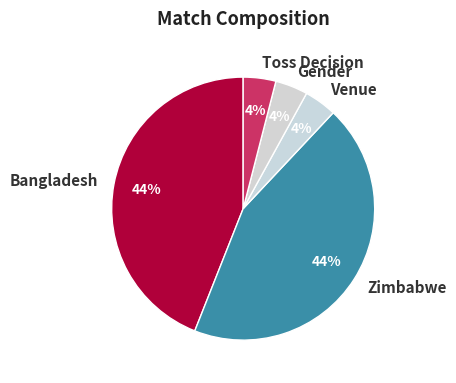

Is it true that Bangladesh is 44% of the pie?

True